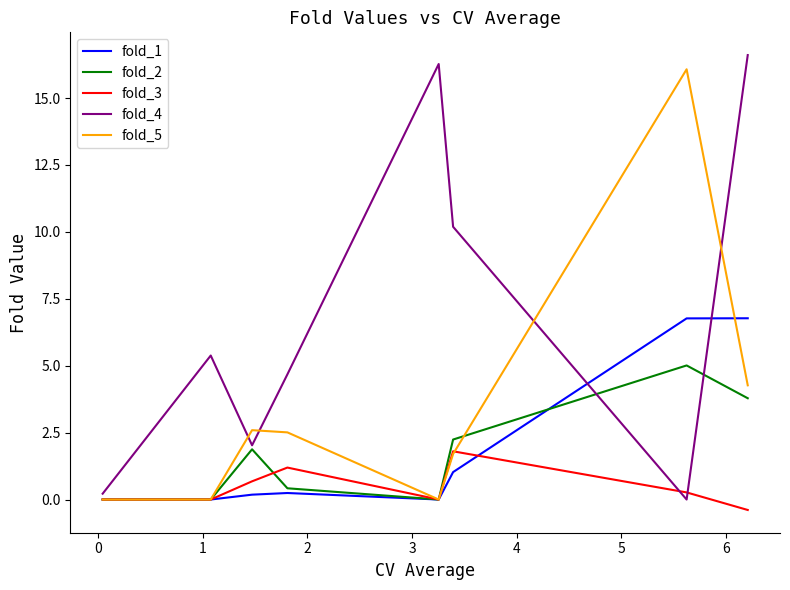

What is the highest value of the fold_1 series?

6.8